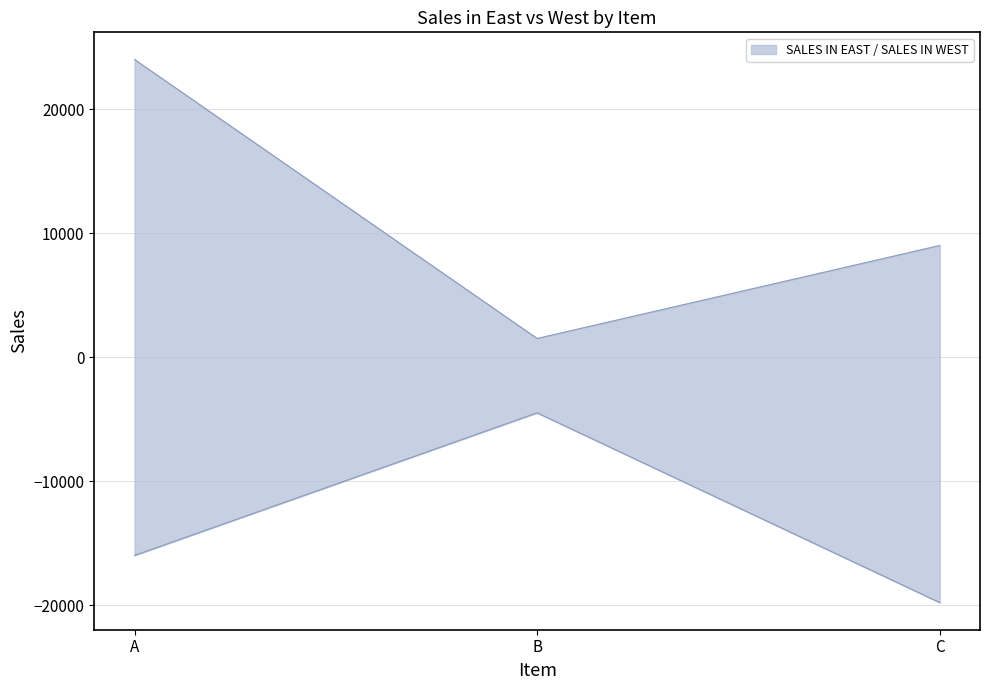

List the series in order of their overall mean, lowest first.

SALES IN WEST, SALES IN EAST